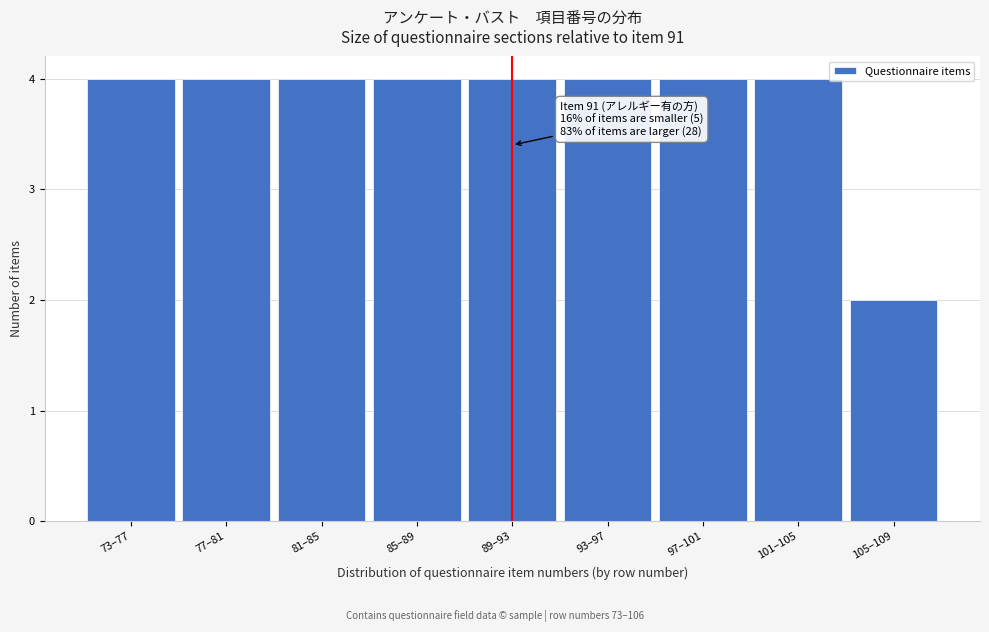

Reading right to left, what are all the values shown in this chart?

105–109=2	101–105=4	97–101=4	93–97=4	89–93=4	85–89=4	81–85=4	77–81=4	73–77=4